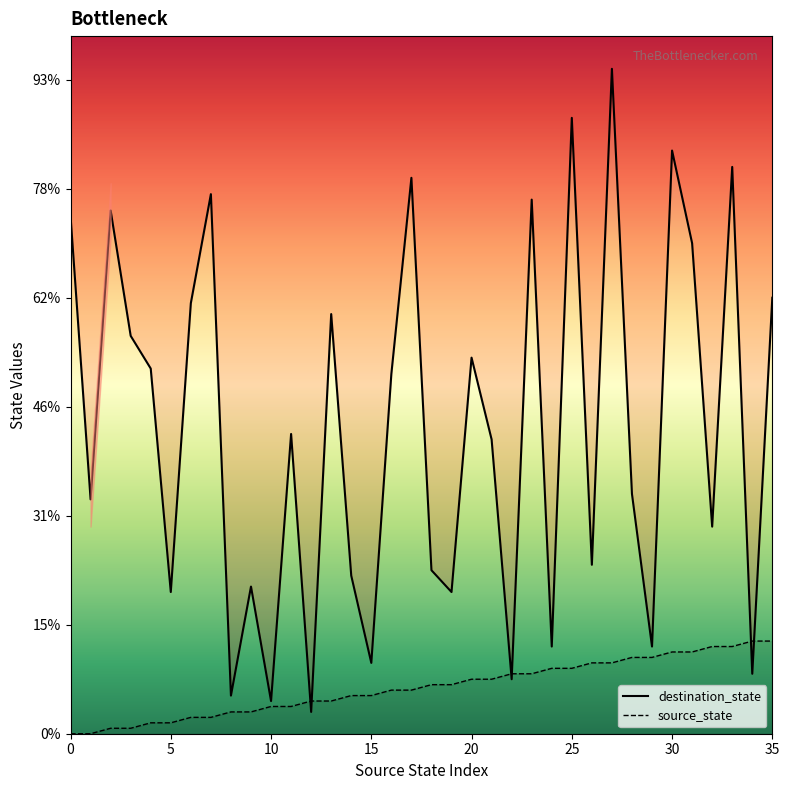

Which has a higher value, 25 or 3?

25